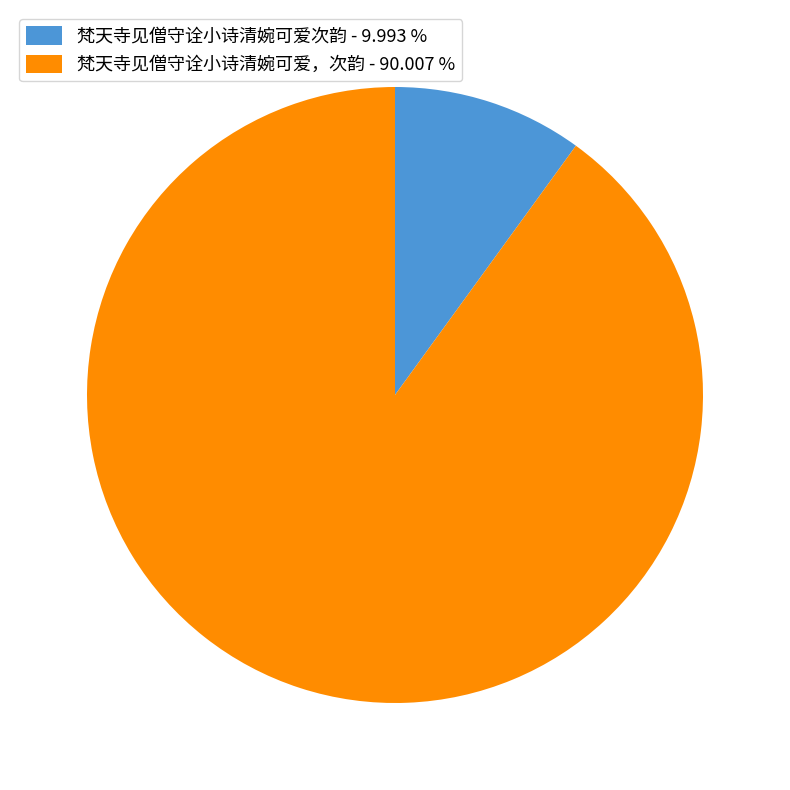

Which slice is the largest?

梵天寺见僧守诠小诗清婉可爱，次韵